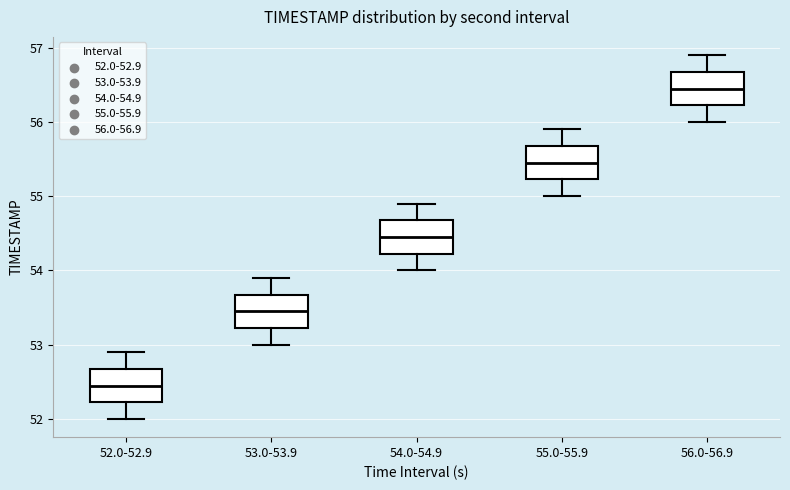

Where is the upper edge of the box for 54.0-54.9 on the y-axis? The values are not printed on the chart, so give them approximately, as read against the axis.

54.7